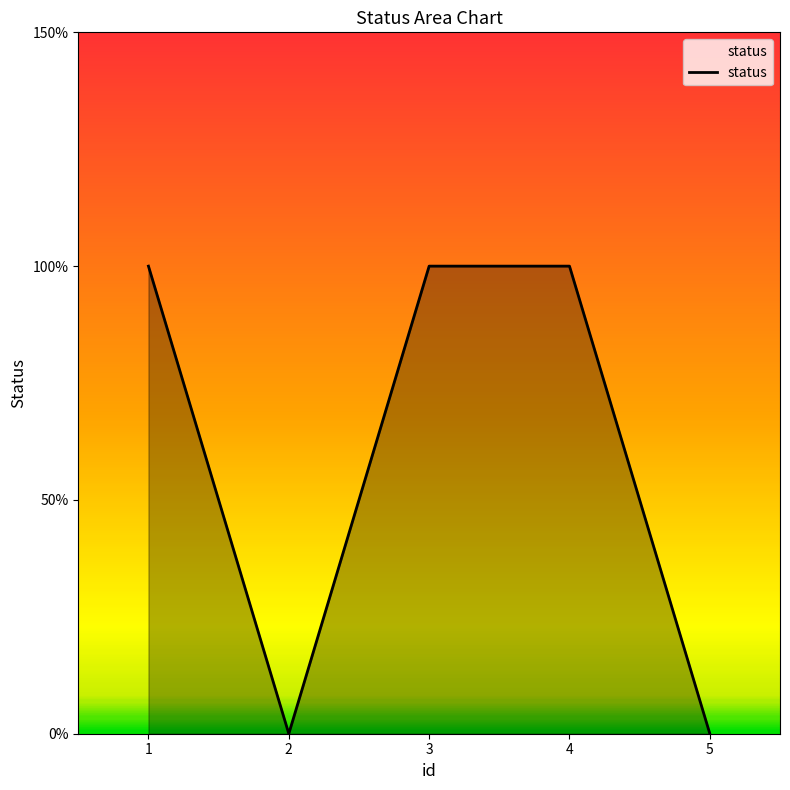

Does the chart have visible grid lines?

No